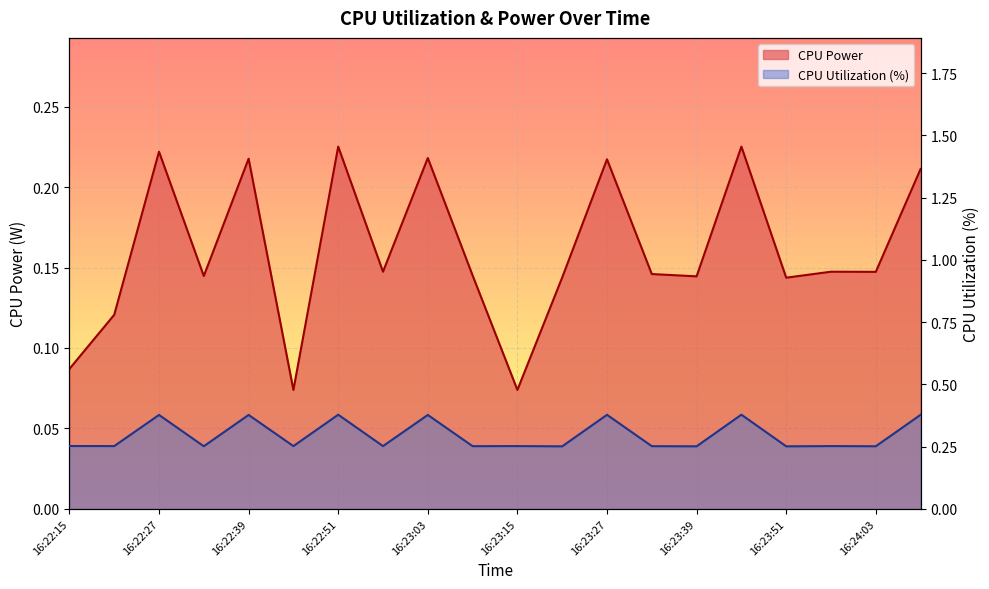

At how many categories does at least one series exceed 0?

20